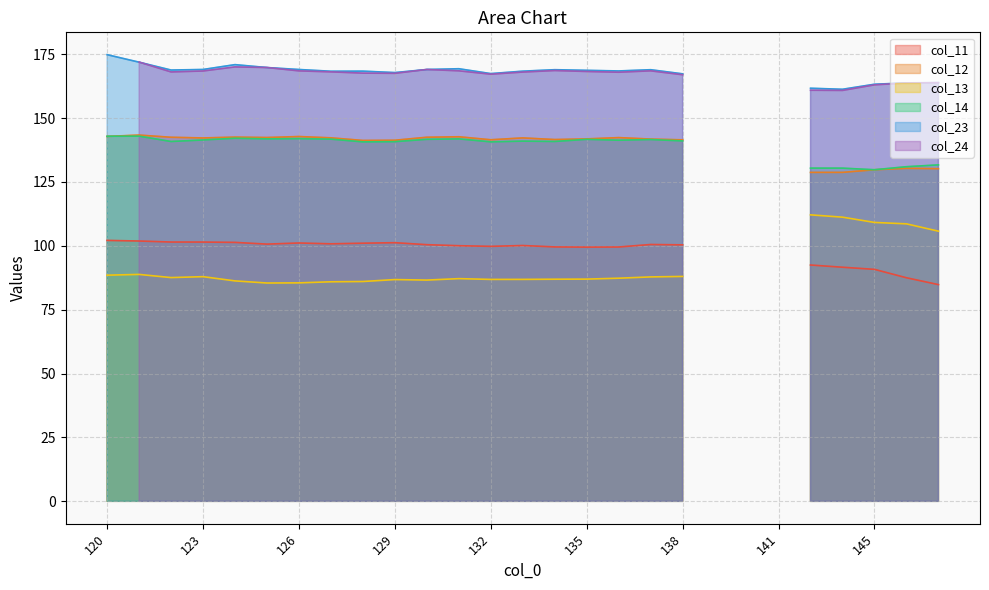

Rank the series at 141 from lowest to highest value.

col_11, col_12, col_13, col_14, col_23, col_24